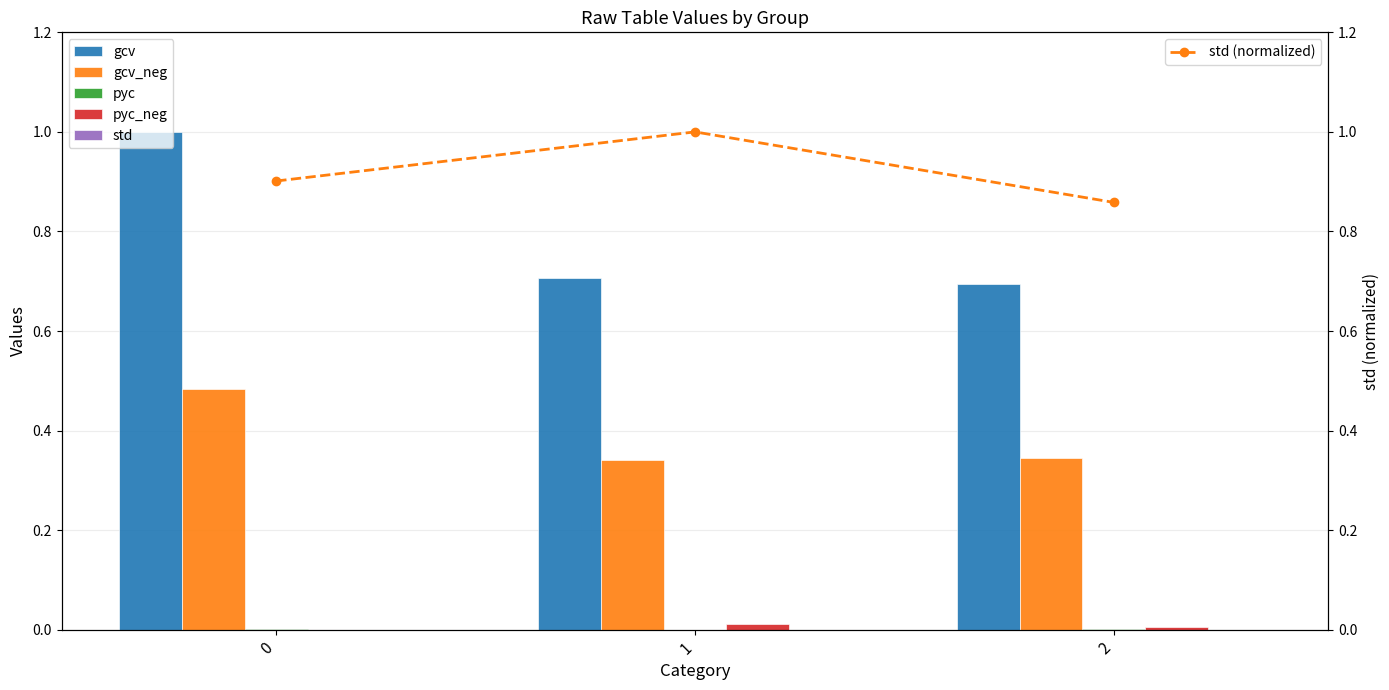

Where is gcv_neg nearest to the value 0?

1